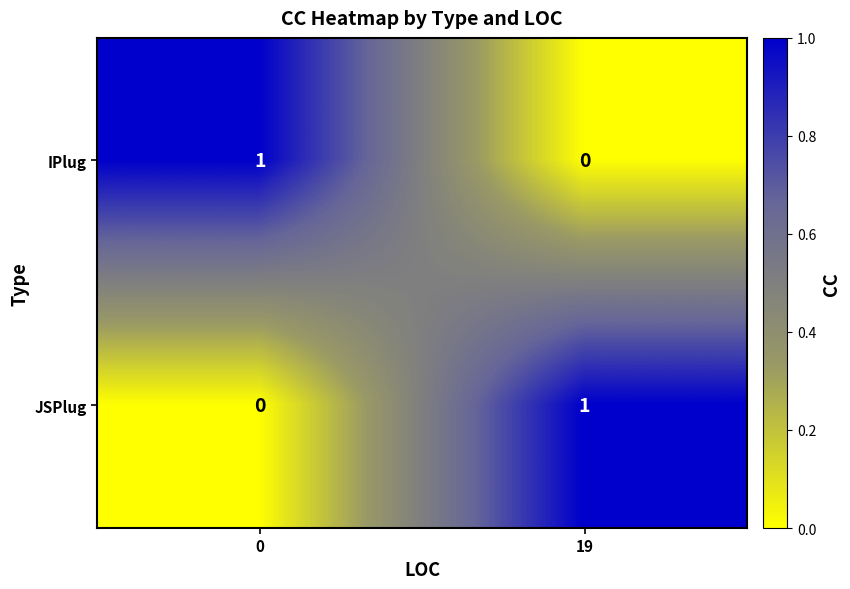

The IPlug series shows 0 at 19. True or false?

True